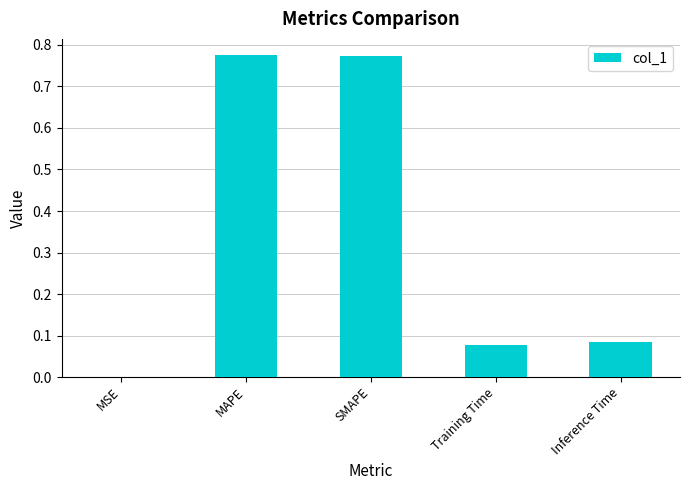

What is the sum of all values?

1.7